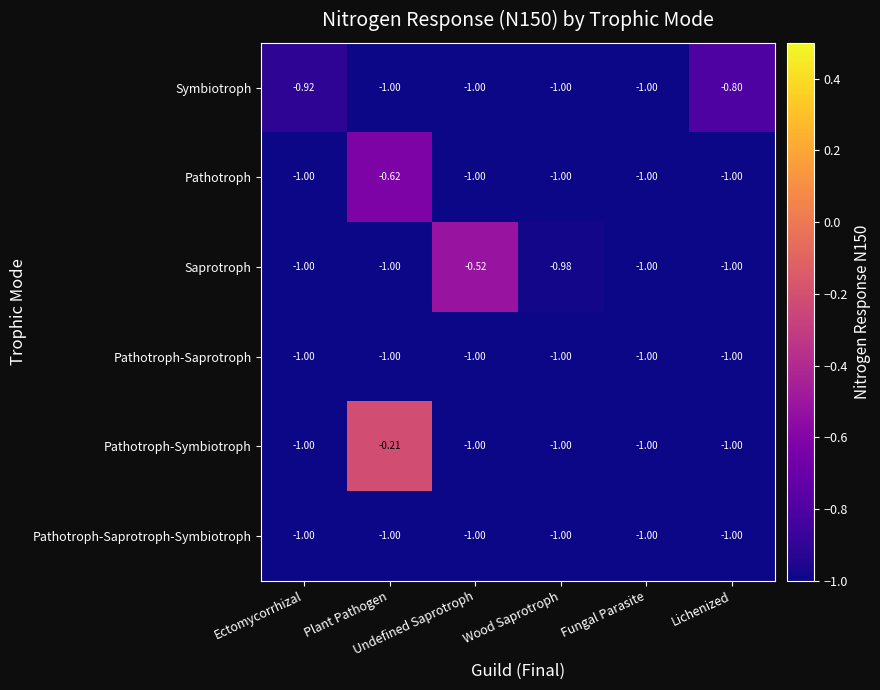

Which series has the widest spread of values?

Pathotroph-Symbiotroph